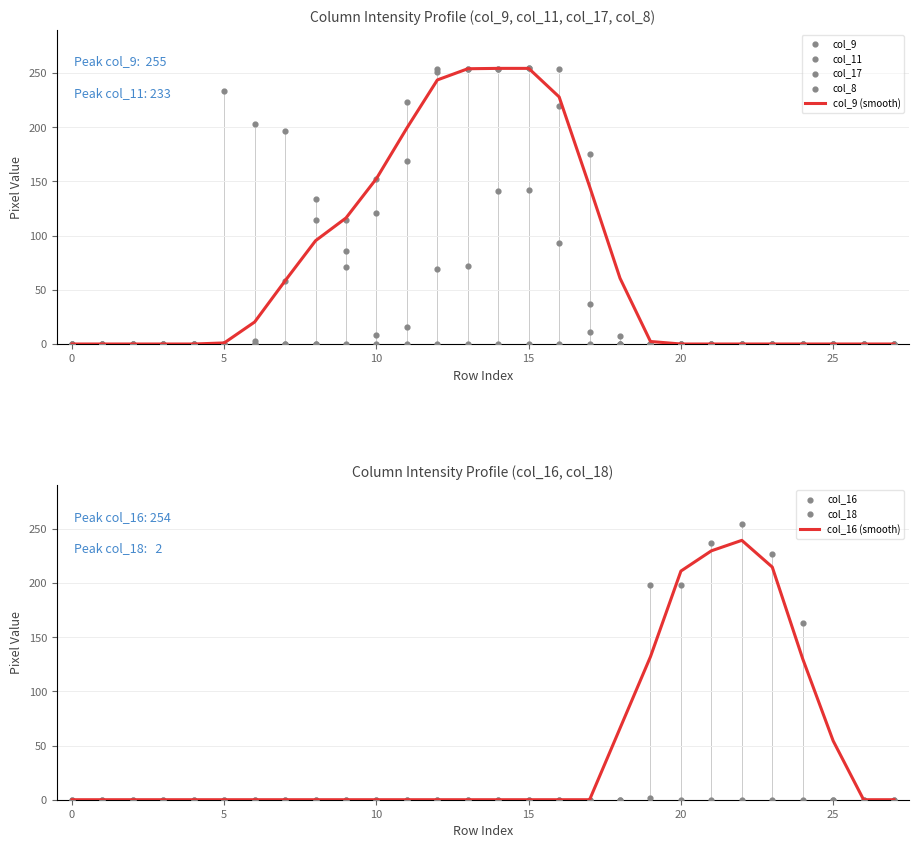

Which series reaches the maximum Y coordinate?

col_9